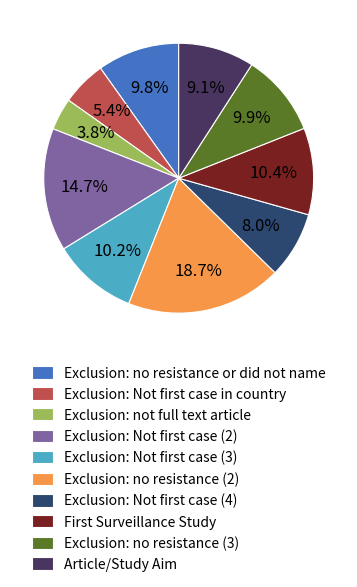

Does any single category account for the majority?

No